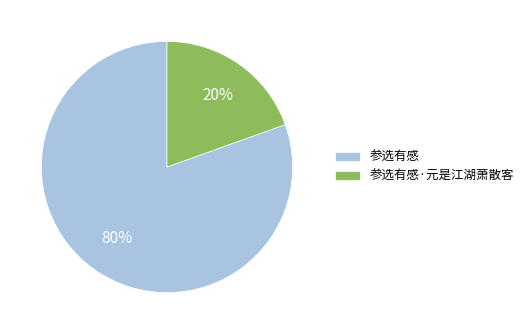

Which slice is the smallest?

参选有感·元是江湖萧散客